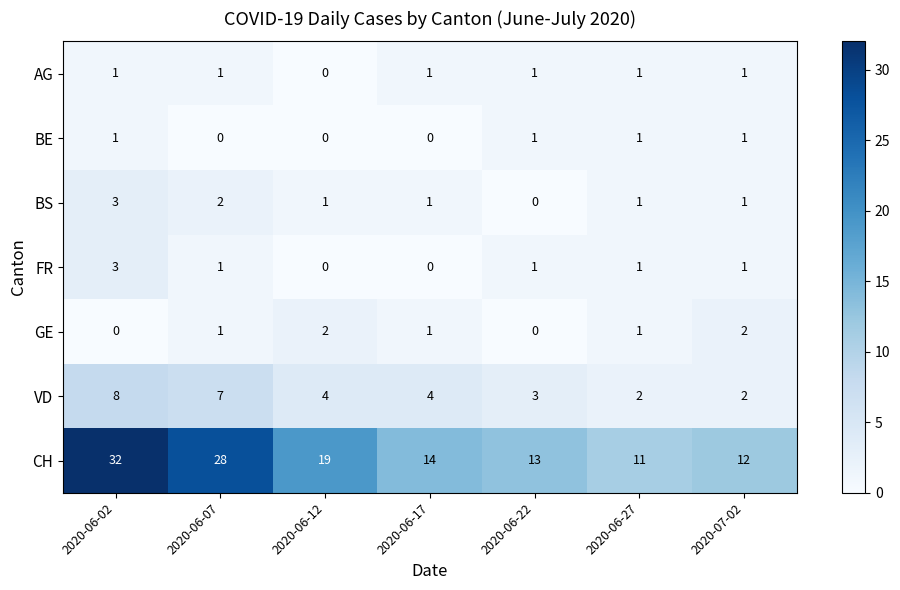

How many FR values are between 0 and 1?

6